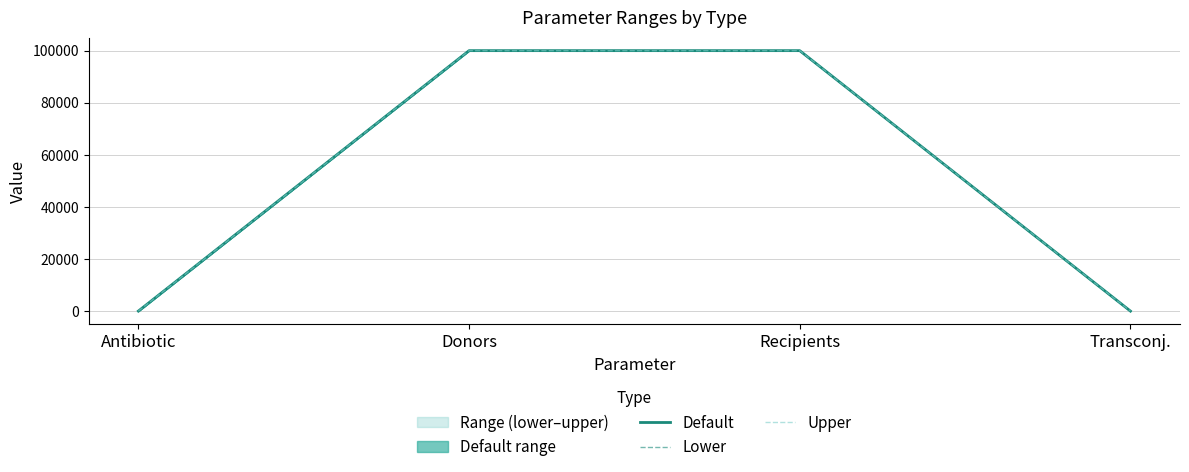

Which has a higher value, Transconj. or Donors?

Donors